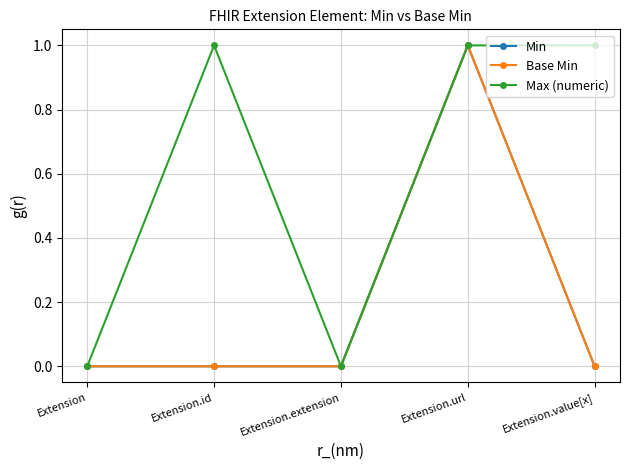

Reading left to right, transcribe all the data shown in this chart.

Min: Extension=0	Extension.id=0	Extension.extension=0	Extension.url=1	Extension.value[x]=0
Base Min: Extension=0	Extension.id=0	Extension.extension=0	Extension.url=1	Extension.value[x]=0
Max (numeric): Extension=0	Extension.id=1	Extension.extension=0	Extension.url=1	Extension.value[x]=1